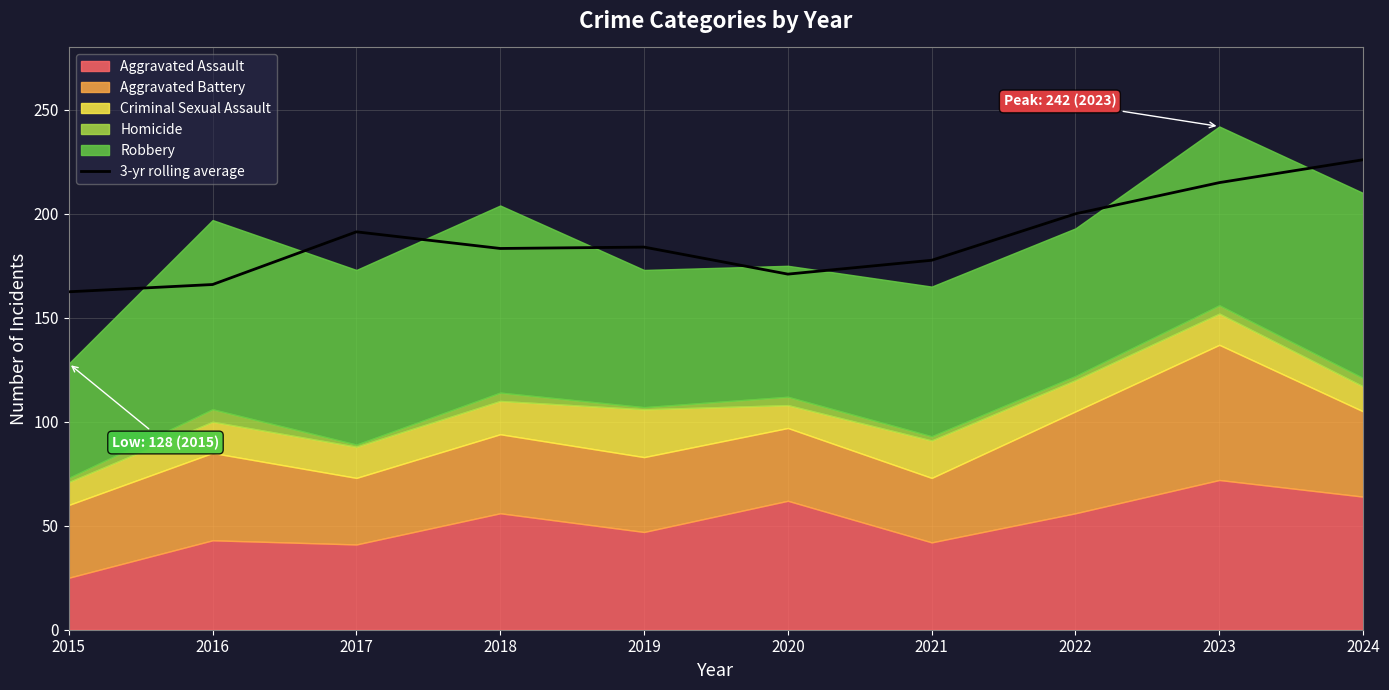

Is it true that the value at 2022 is 41.4?

False